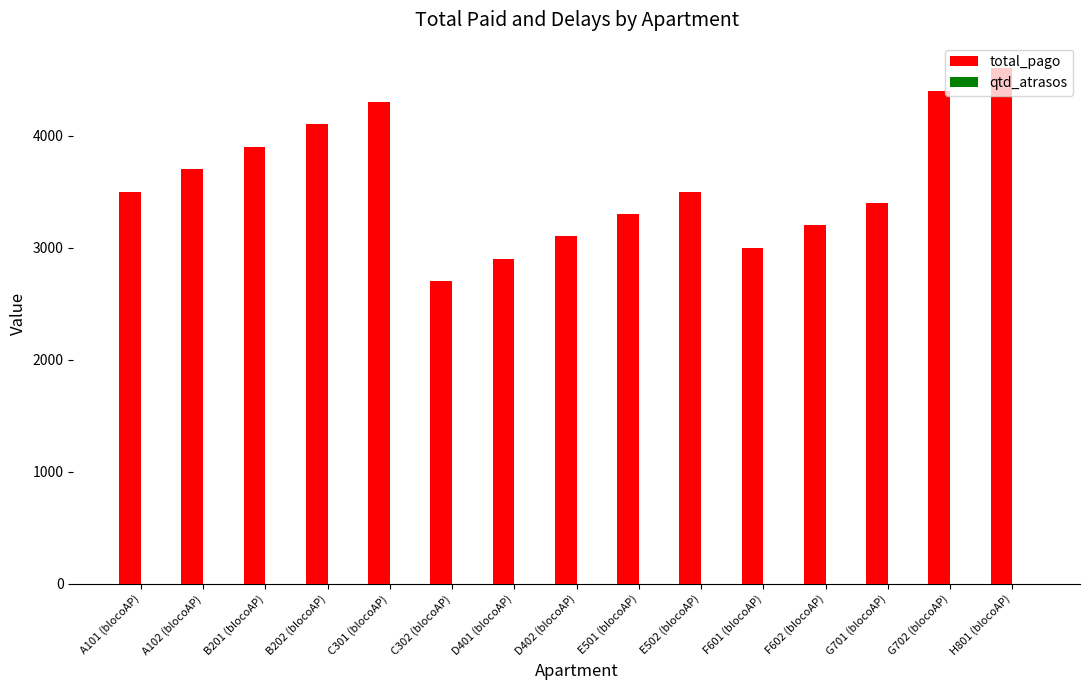

Which series has the largest total across all categories?

total_pago